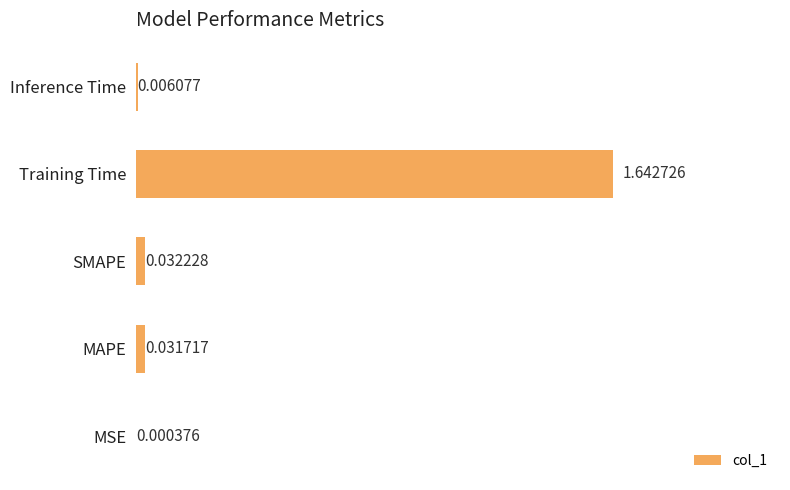

Which has a higher value, Inference Time or MSE?

Inference Time